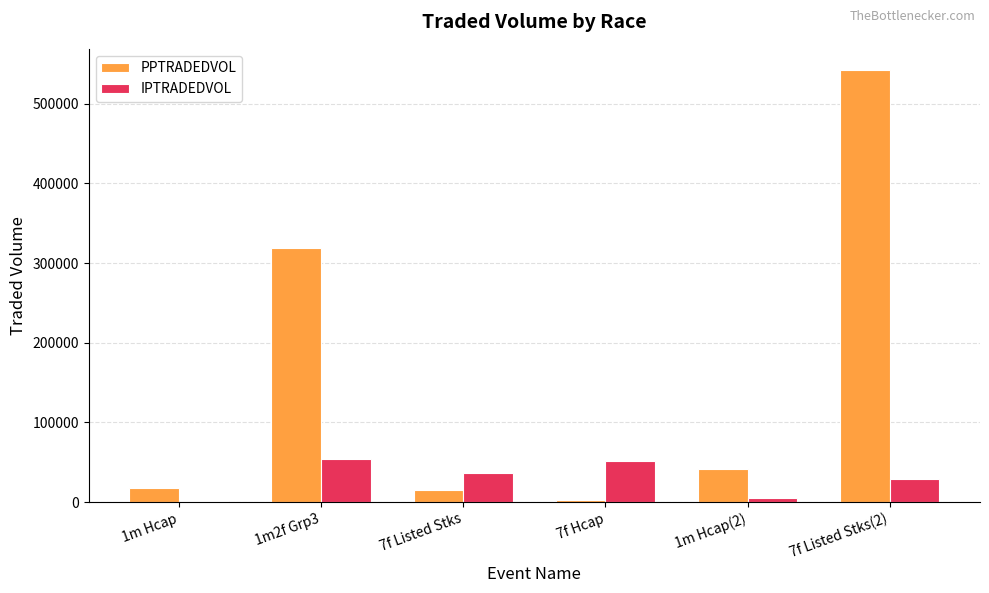

What is the highest value of the PPTRADEDVOL series?

541888.3